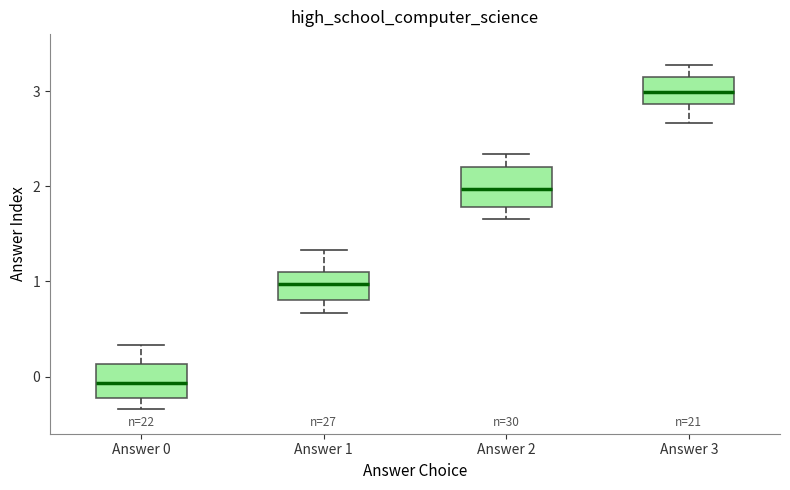

Where does the upper whisker of the box for Answer 3 end on the y-axis? The values are not printed on the chart, so give them approximately, as read against the axis.

3.3